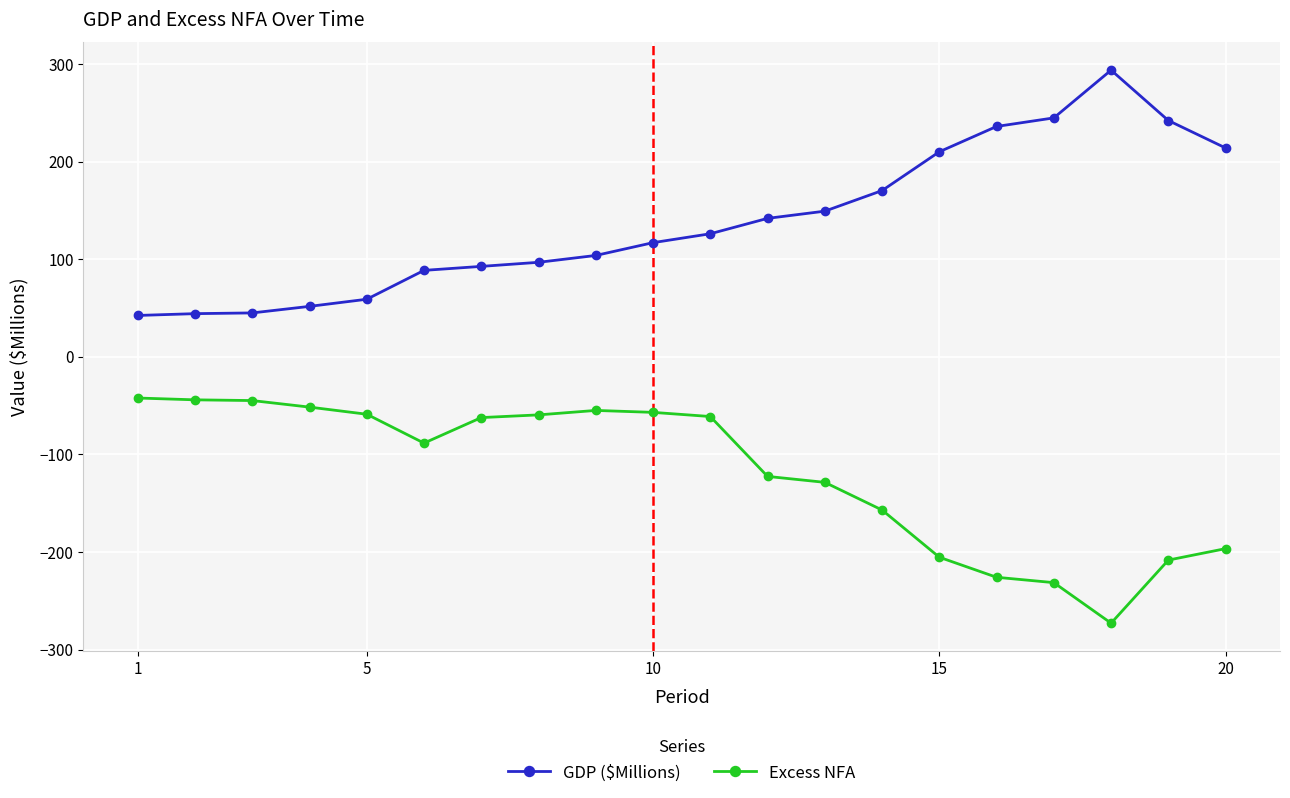

True or false: GDP ($Millions) and Excess NFA cross at least once.

False